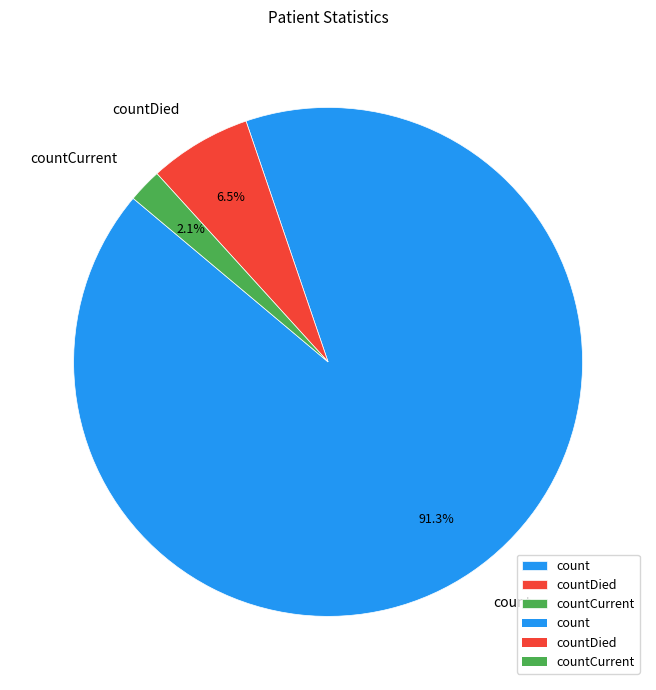

Is the sum of count and countCurrent greater than half?

Yes